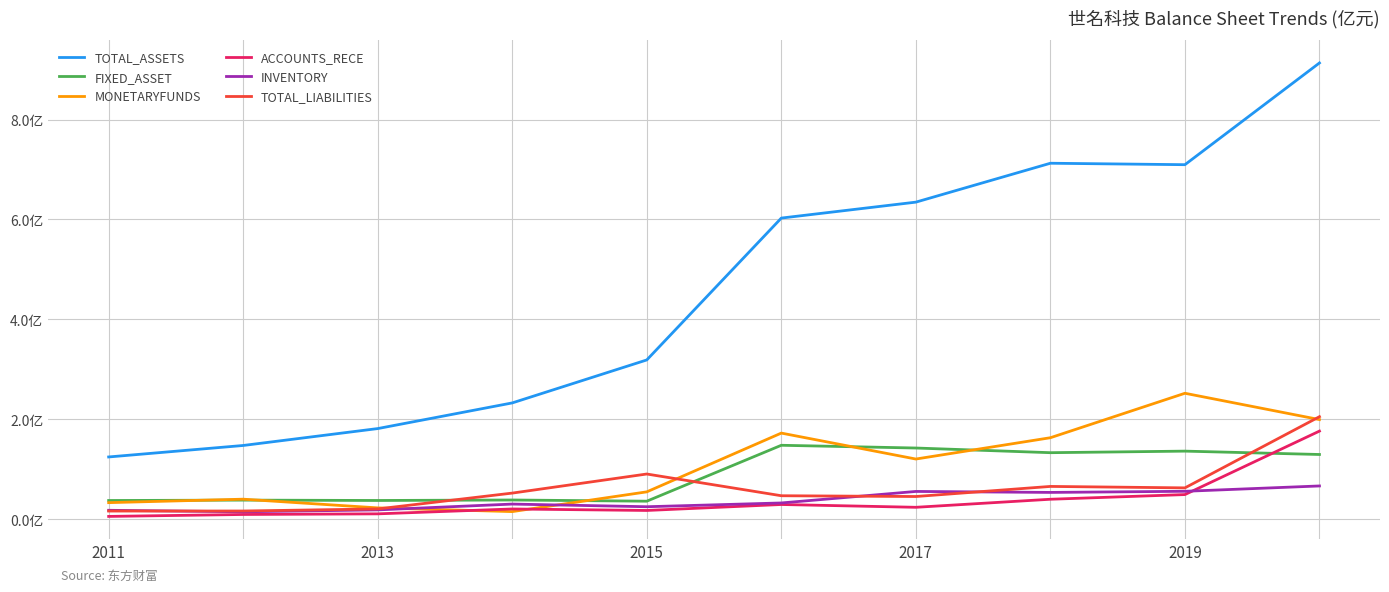

True or false: TOTAL_ASSETS and FIXED_ASSET cross at least once.

False